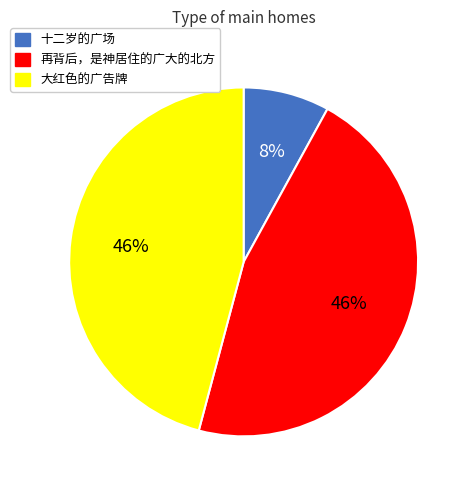

To the nearest percent, what is the combined percentage of 大红色的广告牌 and 再背后，是神居住的广大的北方?

92%